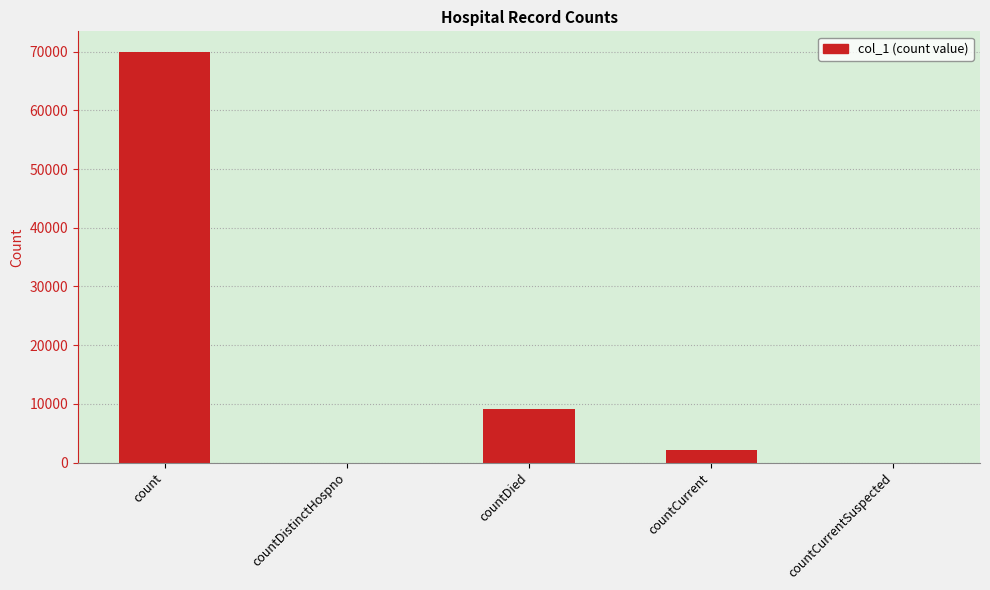

True or false: the data shows 27570 at countDistinctHospno.

False